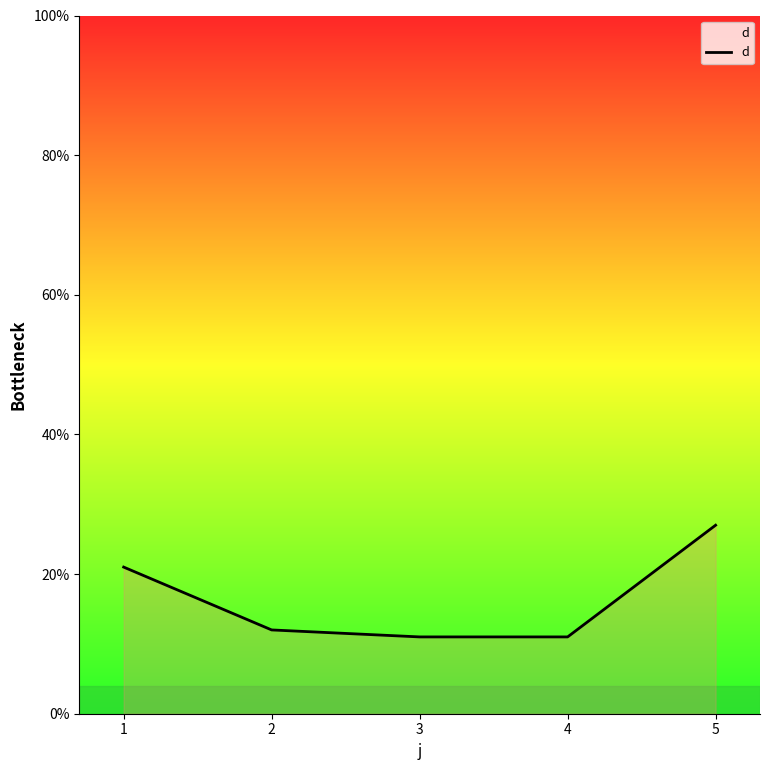

Is it true that the value at 1 is 21?

True